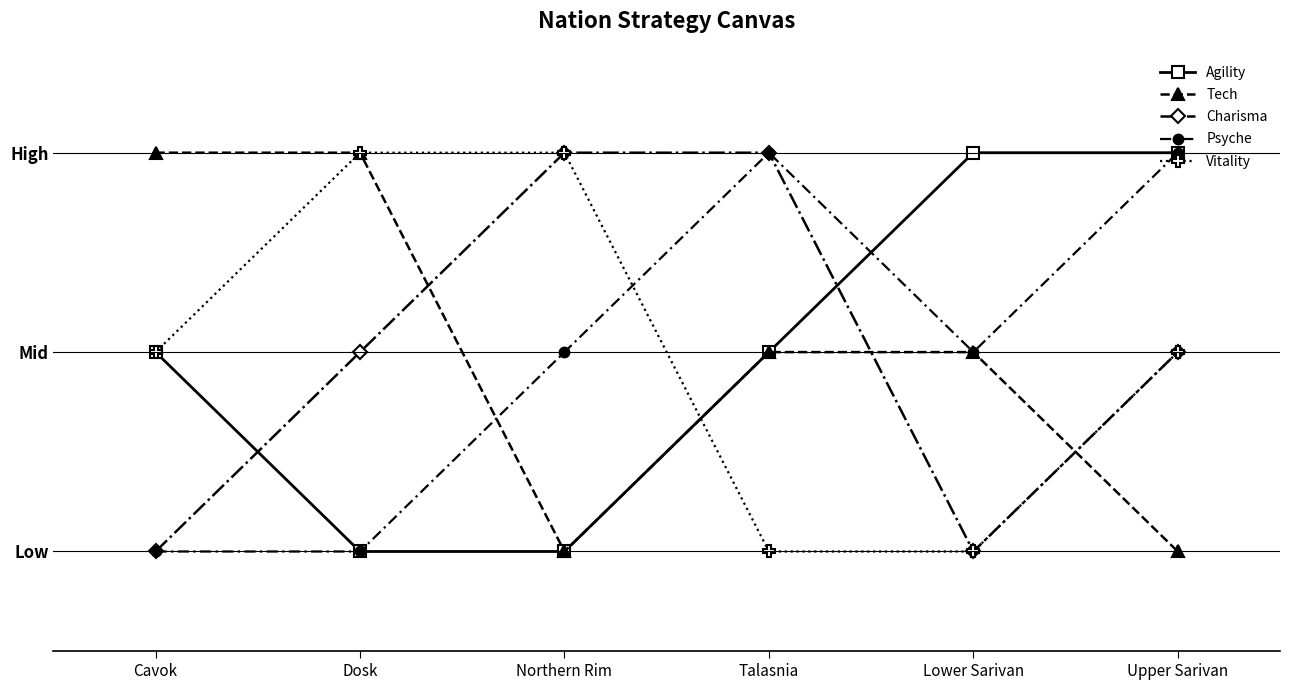

Where is Agility nearest to the value 2?

Cavok